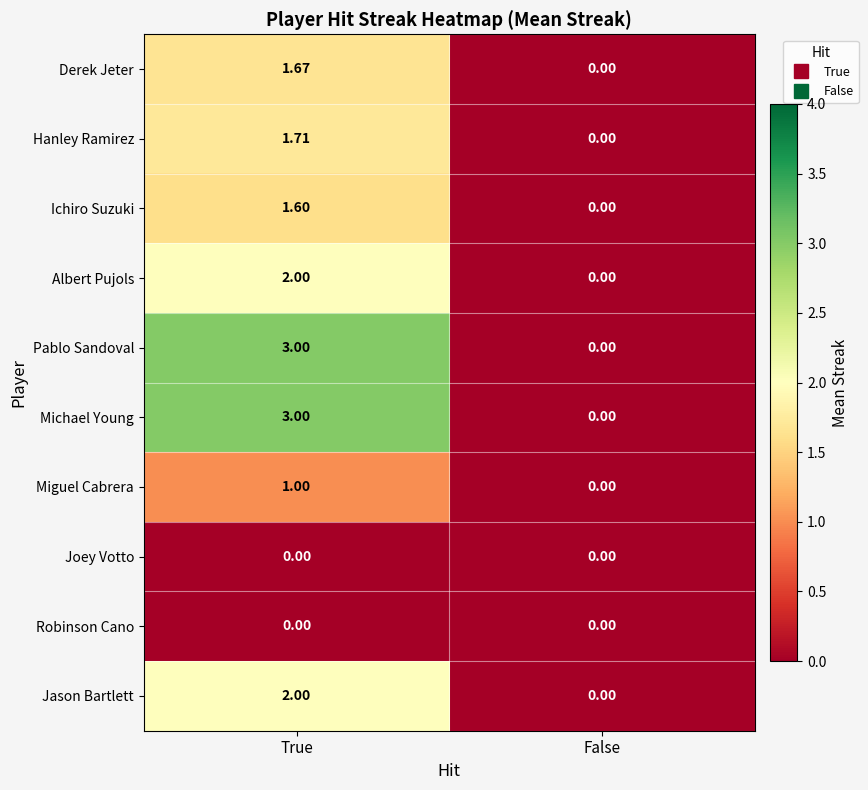

How many series are shown in this chart?

10